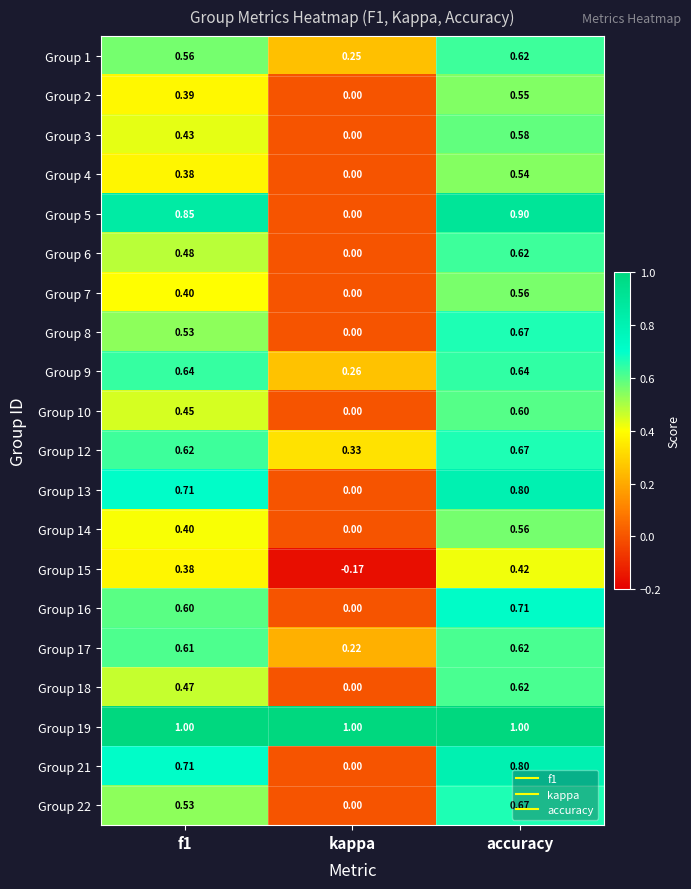

How many values in the Group 5 series exceed 0?

2